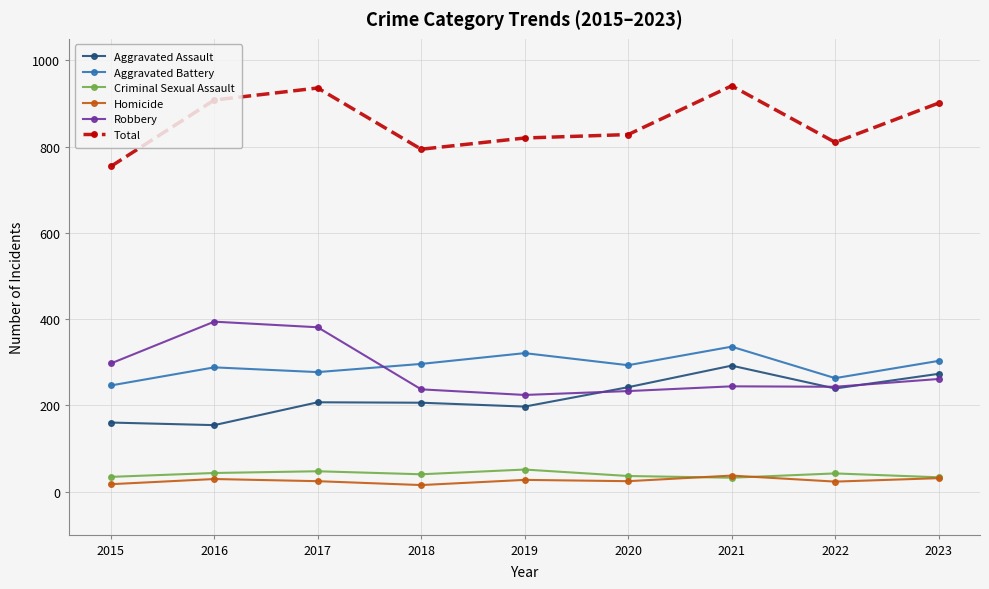

What is the highest value of the Aggravated Assault series?

292